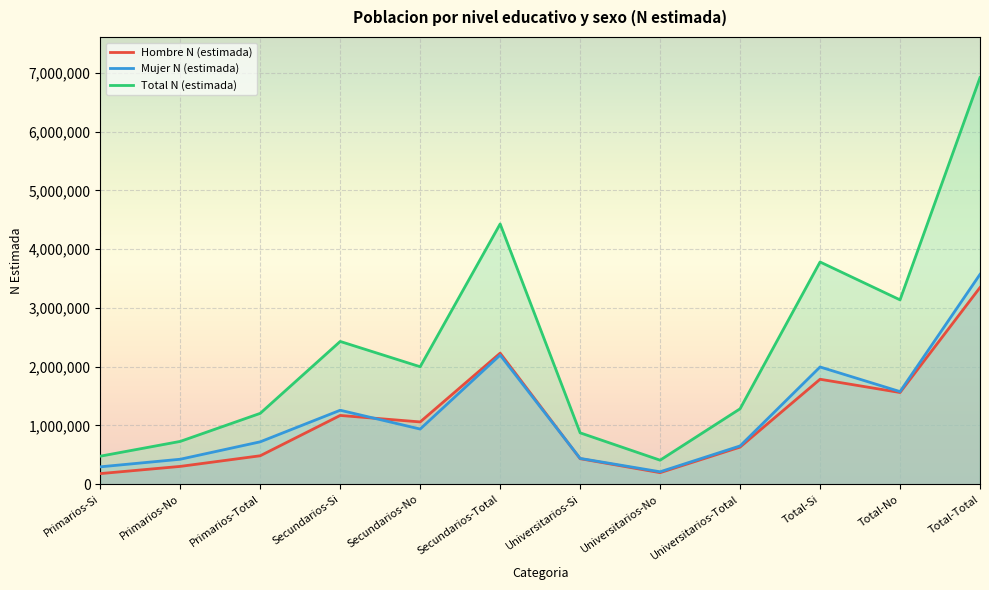

Which has a higher value, Universitarios-Si or Secundarios-Total?

Secundarios-Total